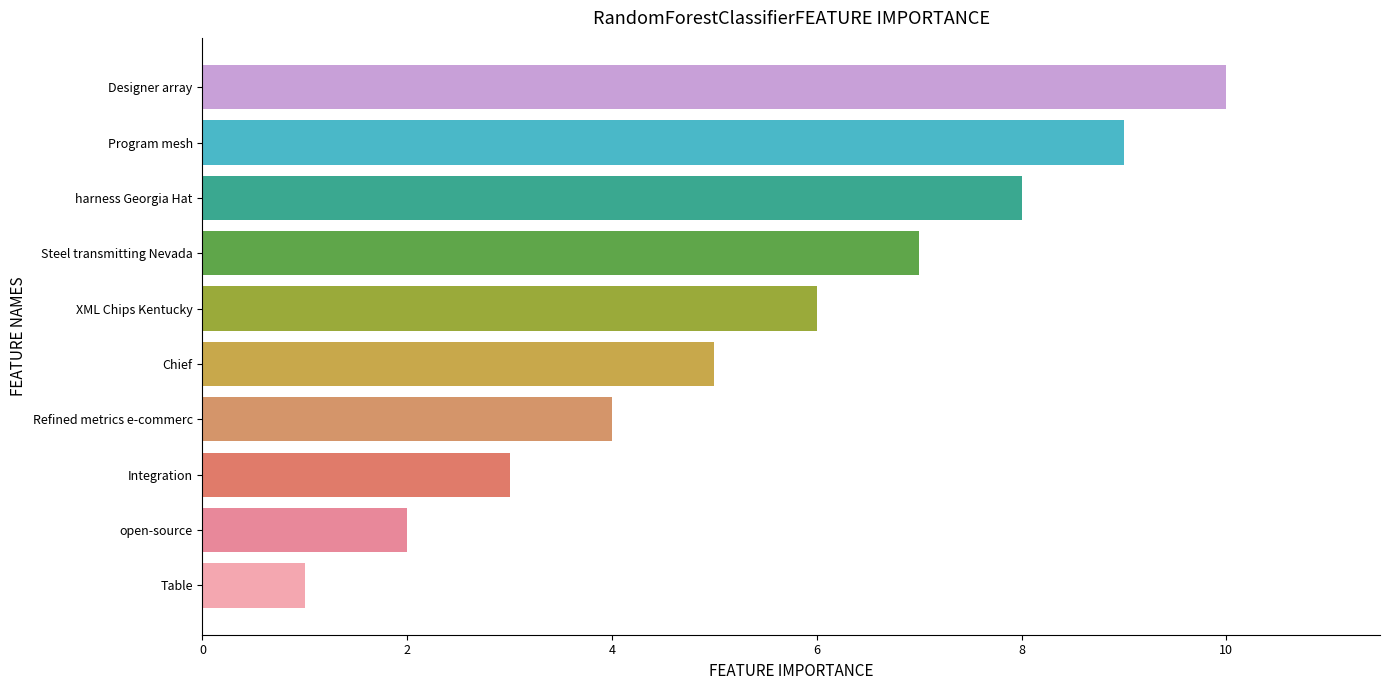

How many bars are there in total?

10